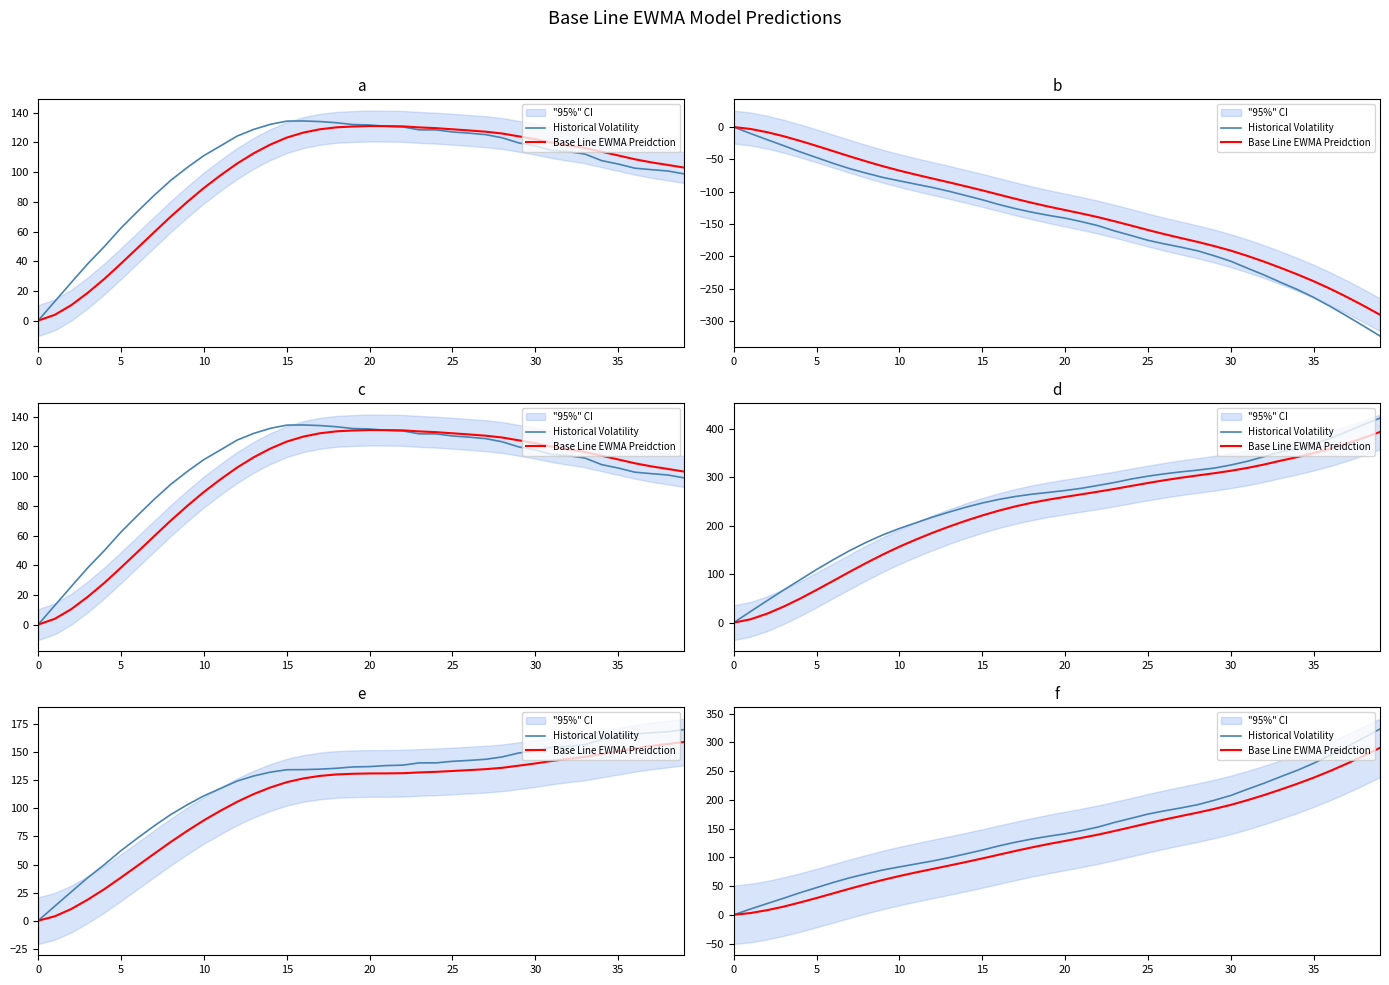

The value of Base Line EWMA Preidction at 5 is 51.0. True or false?

False